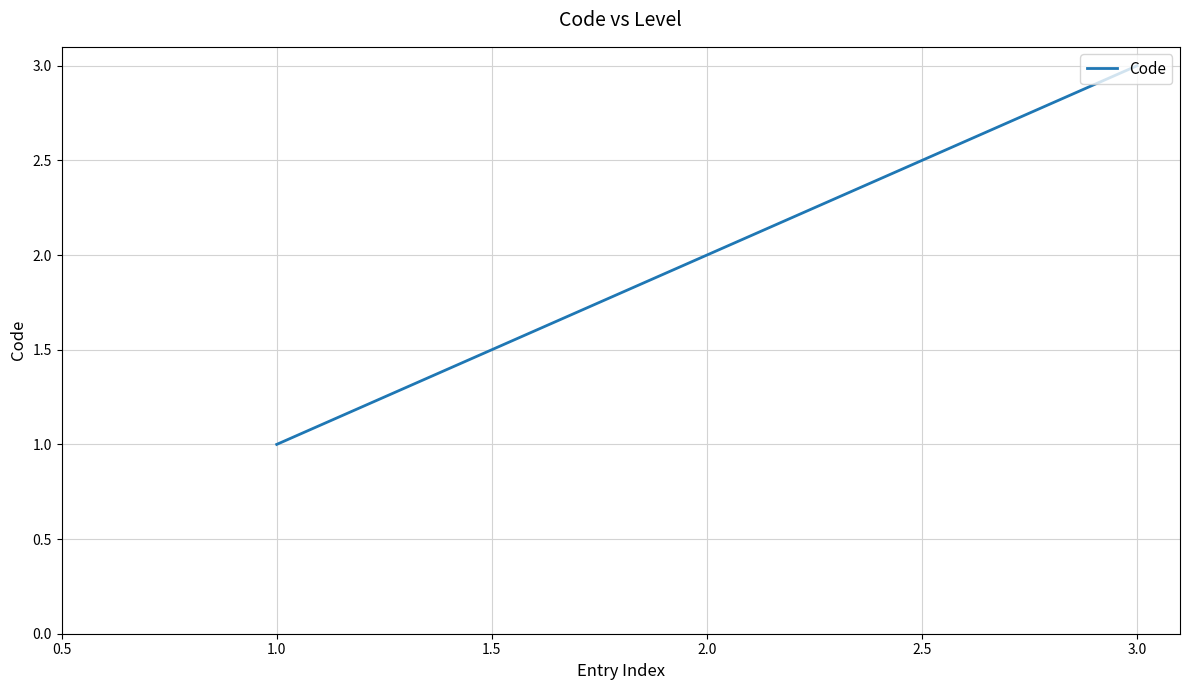

The chart shows a value of 3 at 3.0. True or false?

True